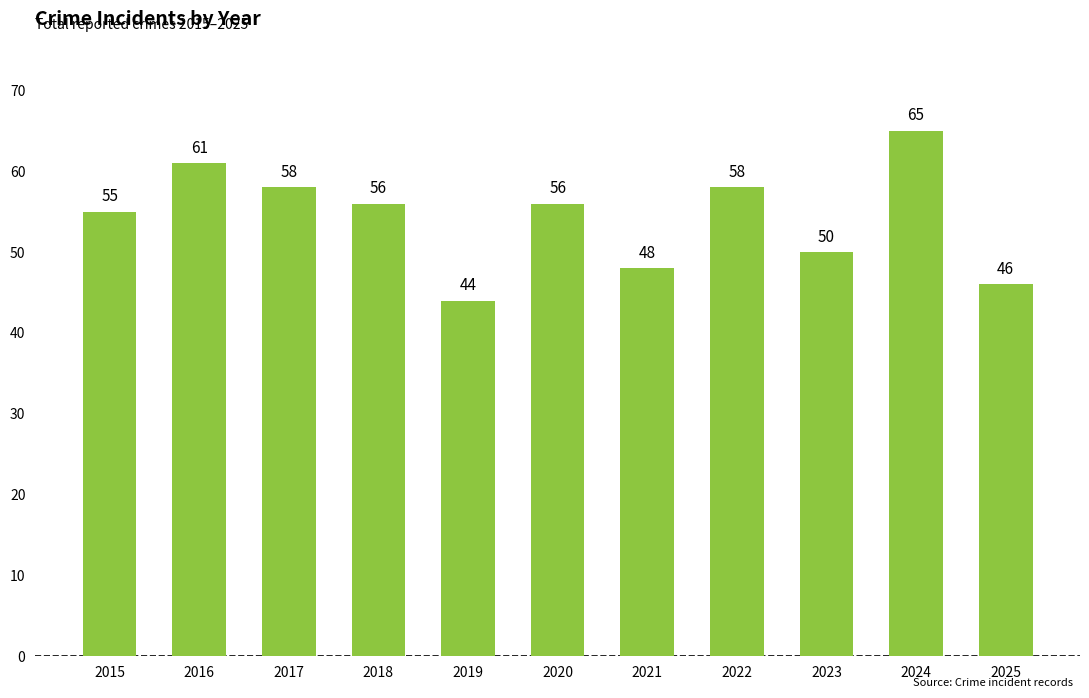

What is the sum of all values?

597